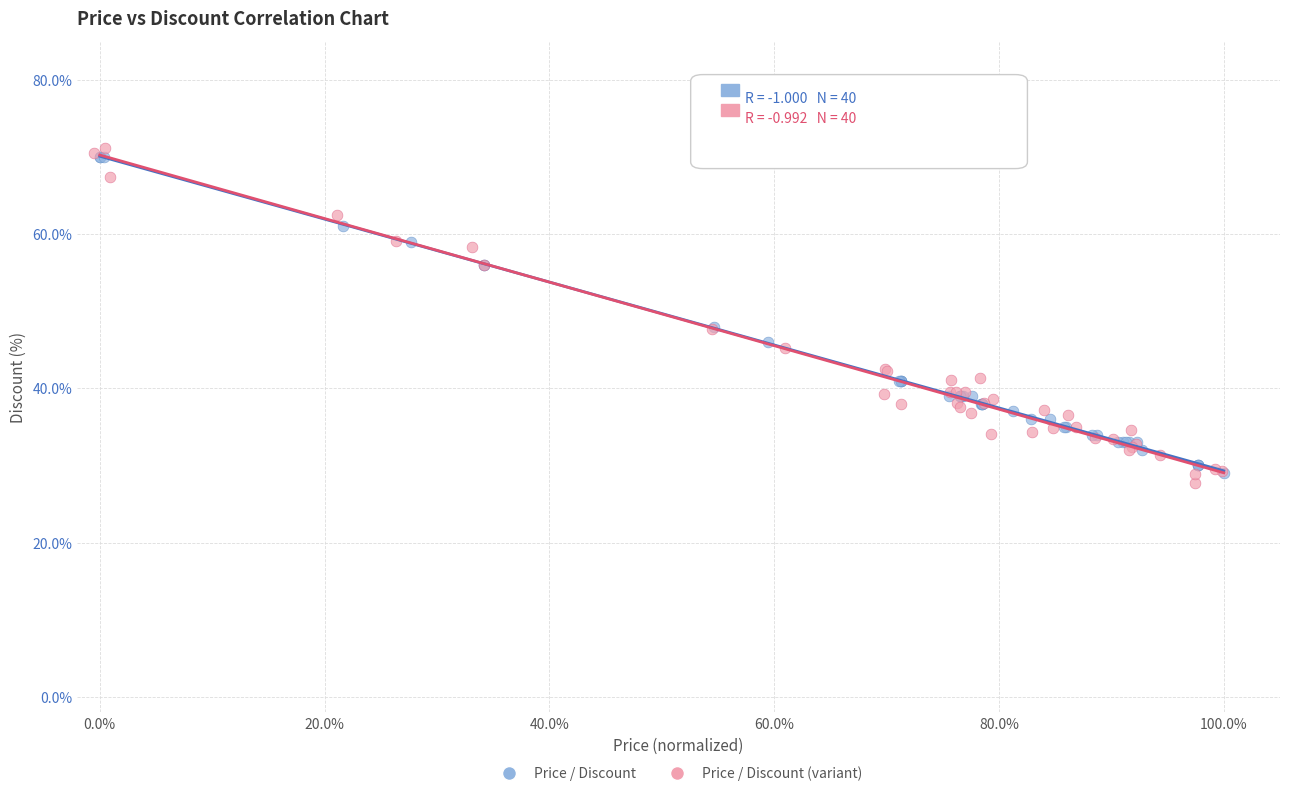

What are all the series names shown in the legend?

Price / Discount, Price / Discount (variant)